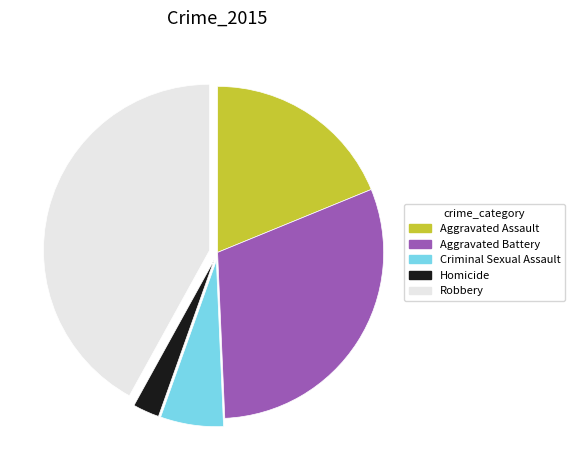

Count the number of slices in the pie.

5